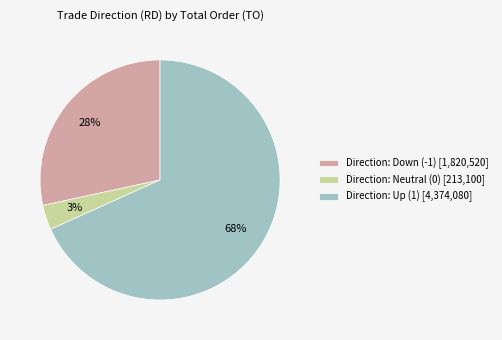

What percentage is the Direction: Neutral (0) [213,100] slice, to the nearest percent?

3%